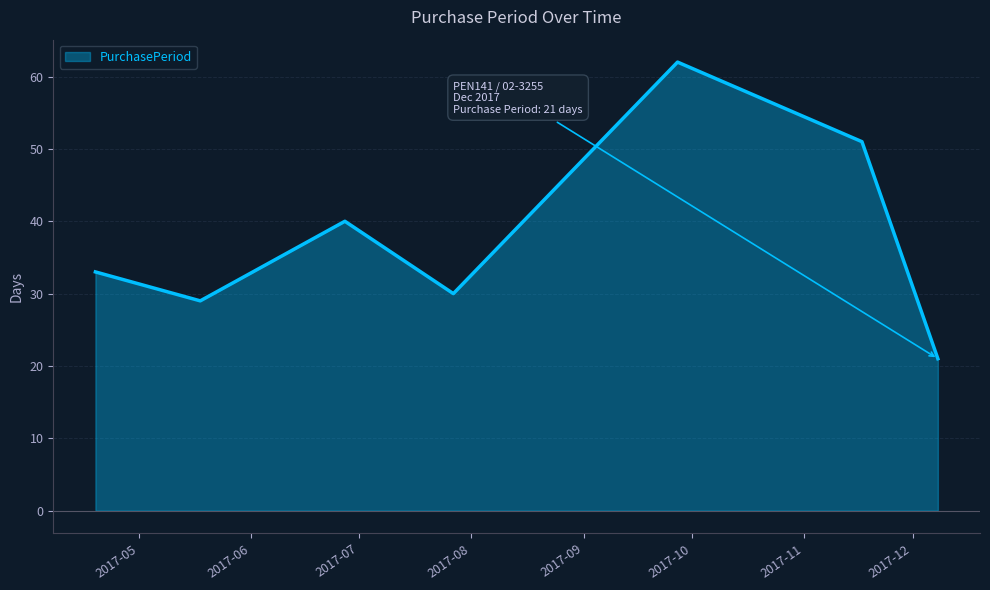

What is the average value?

38